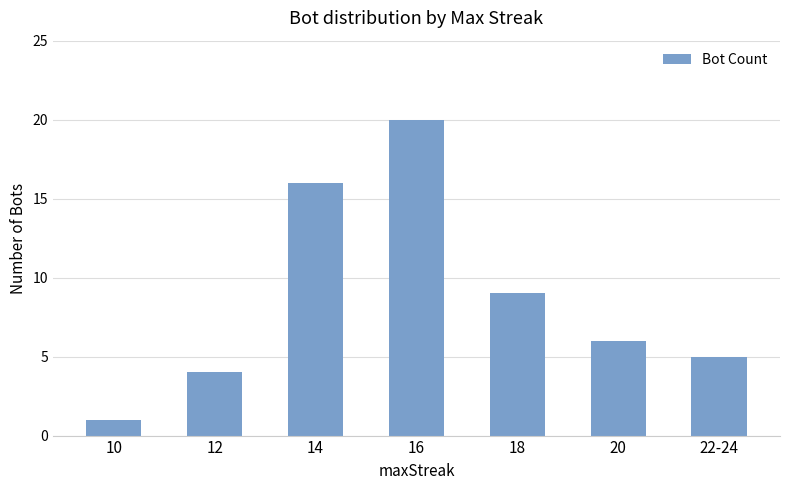

Which has a higher value, 18 or 22-24?

18